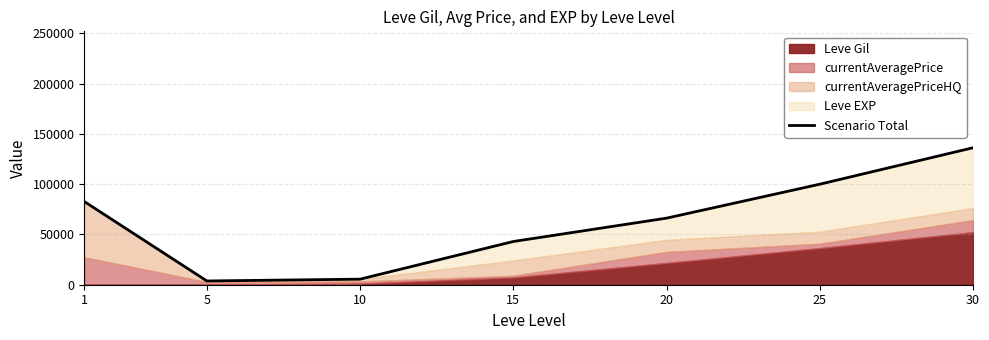

Reading right to left, what are all the values shown in this chart?

136220	99963	66211	42983	5531	3736	82745